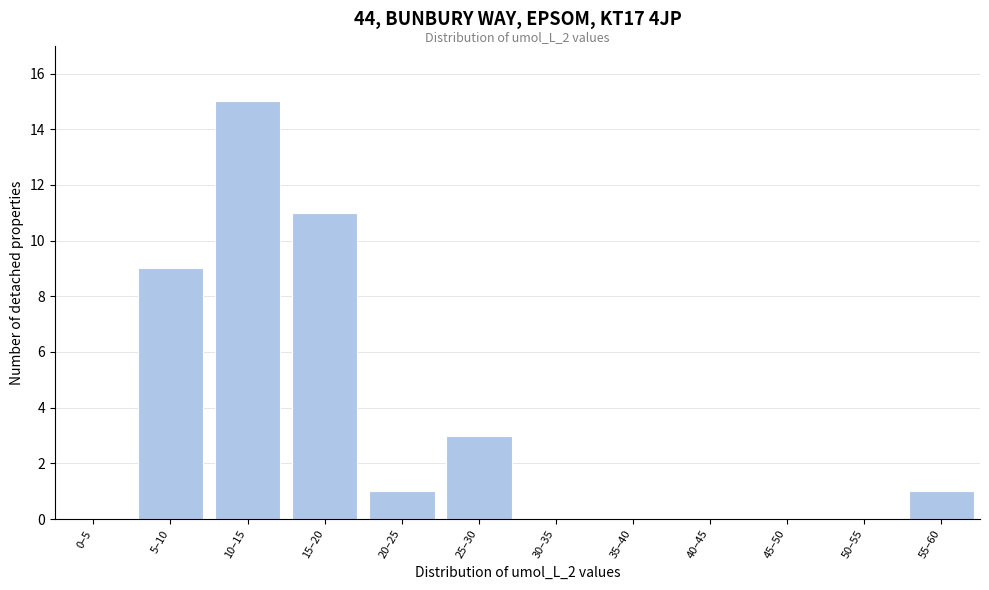

Reading left to right, list all the values displayed in this chart.

0–5=0	5–10=9	10–15=15	15–20=11	20–25=1	25–30=3	30–35=0	35–40=0	40–45=0	45–50=0	50–55=0	55–60=1